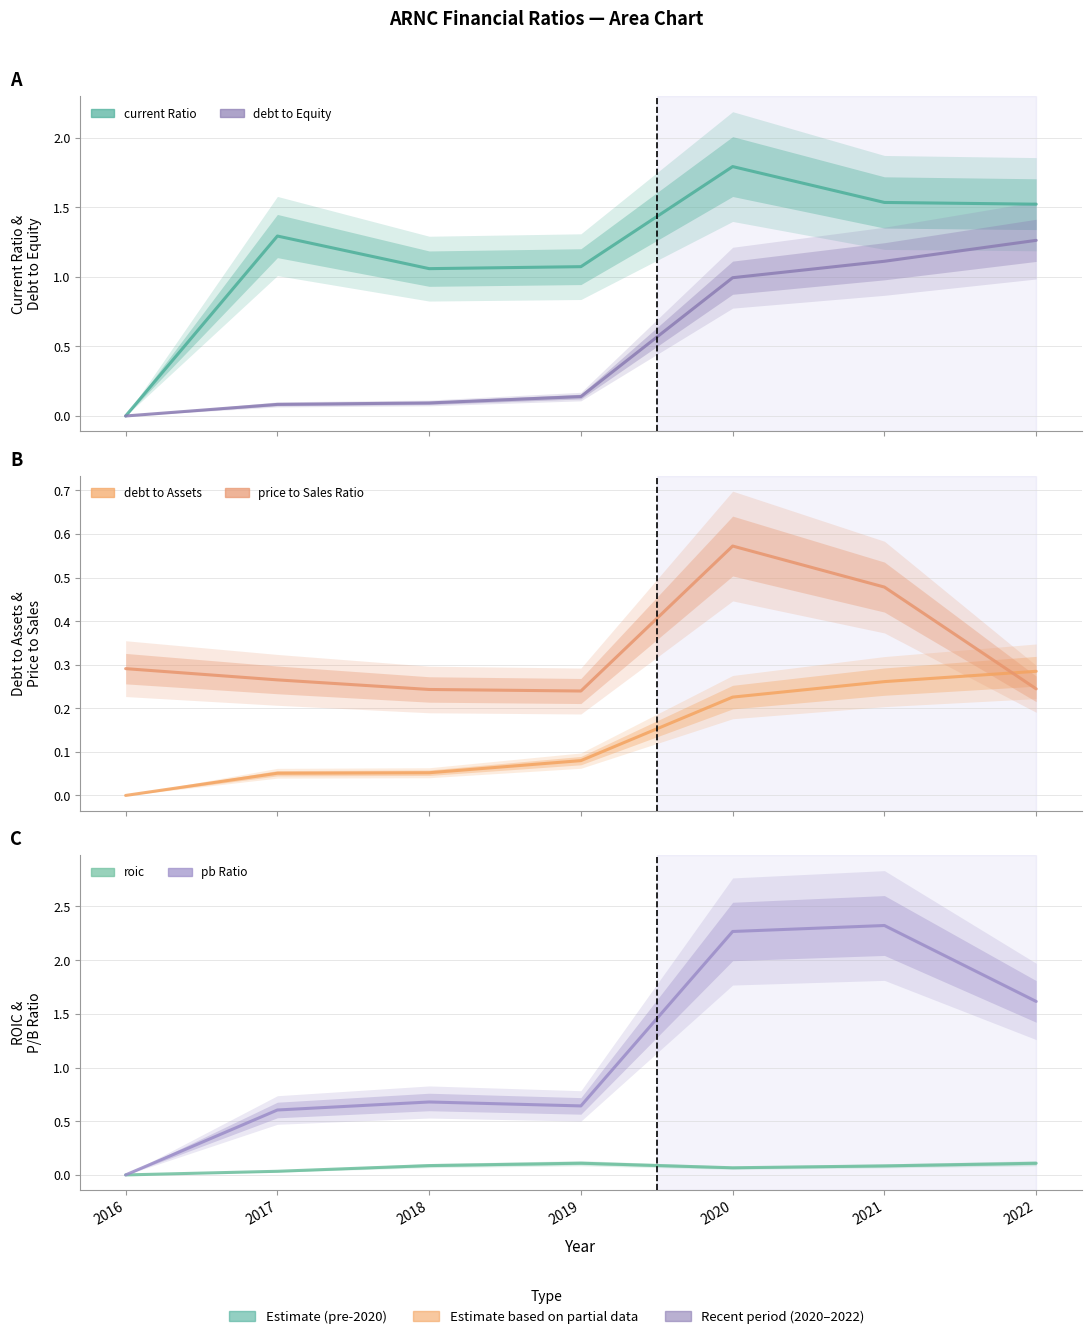

What is the value of the priceToSalesRatio point at the 1st from the left?

0.3